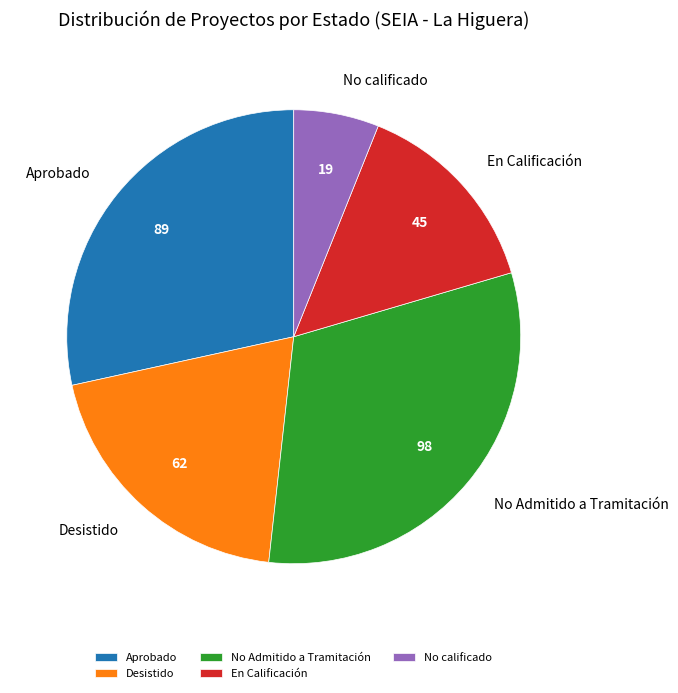

What is the smallest slice in the pie chart?

No calificado